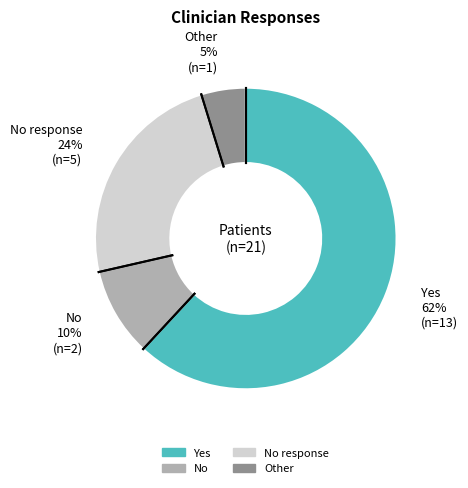

To the nearest percent, what is the average slice percentage?

25%